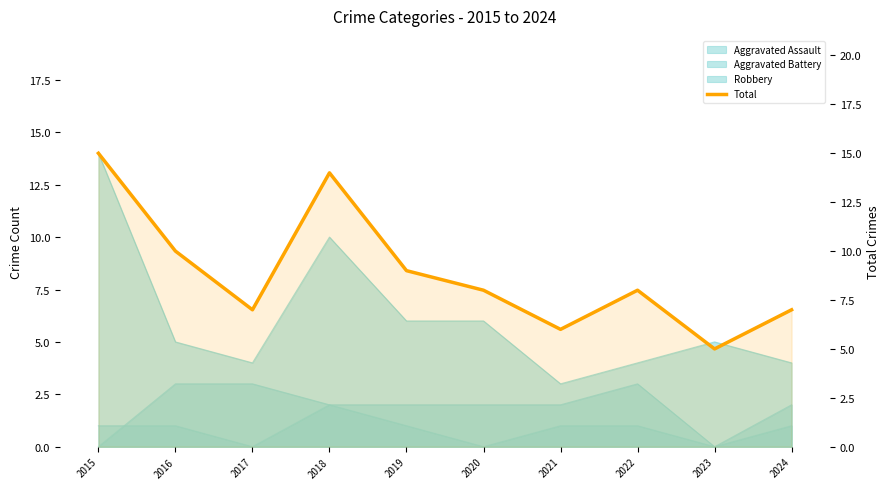

The value at 2023 is 5. True or false?

True